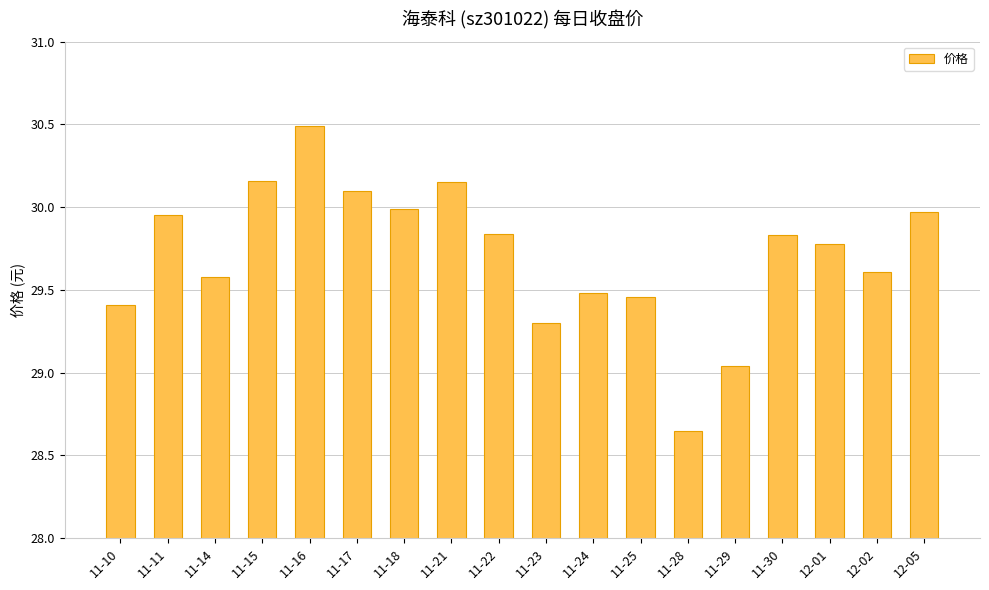

What is the sum of the values at 11-10 and 11-11?

59.4